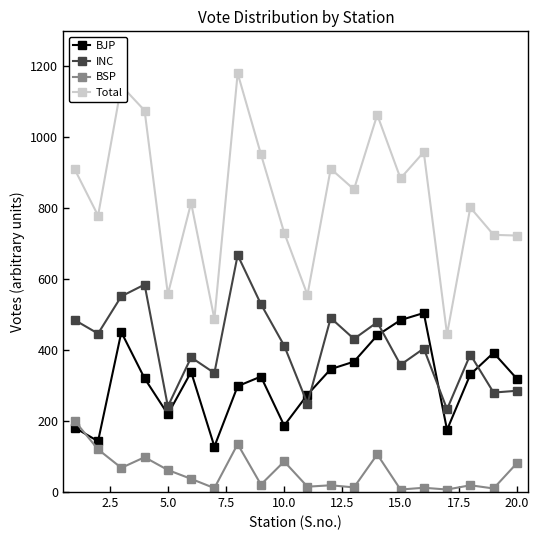

What is the maximum value for BJP?

504